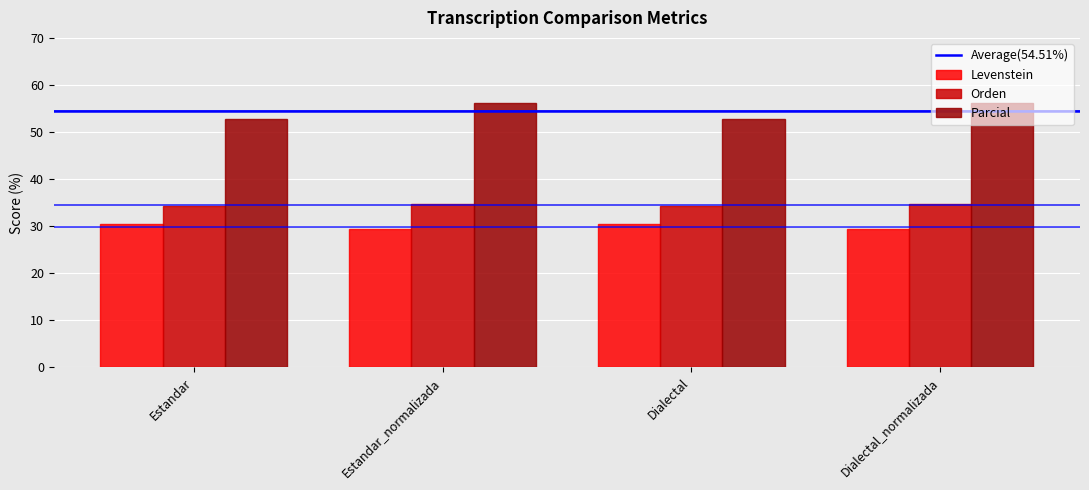

Which series has the largest range (max minus min)?

Parcial